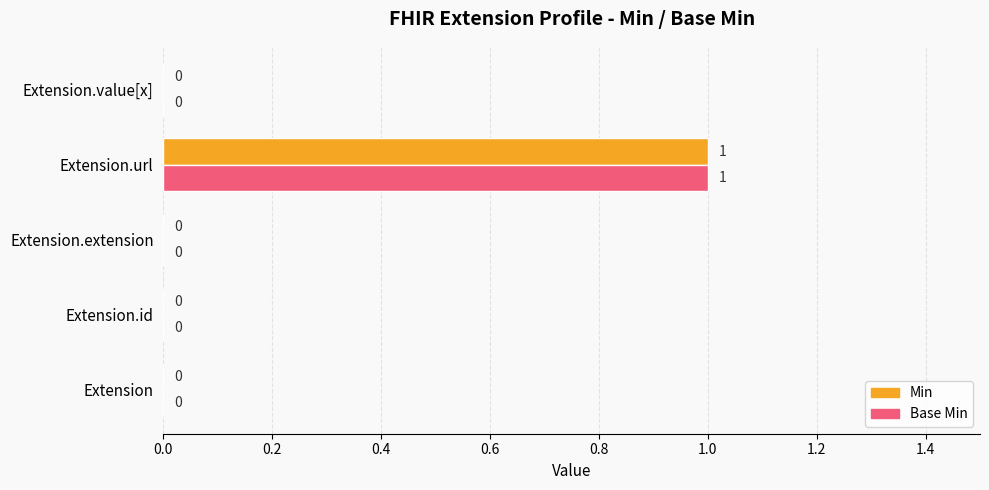

The Base Min series shows 0 at Extension. True or false?

True